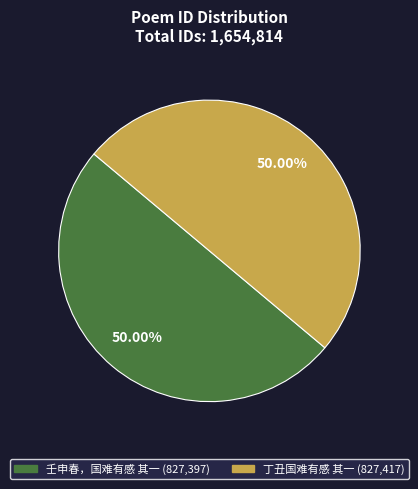

Approximately how many times larger is the value at 壬申春，国难有感 其一 compared to 丁丑国难有感 其一?

1.0